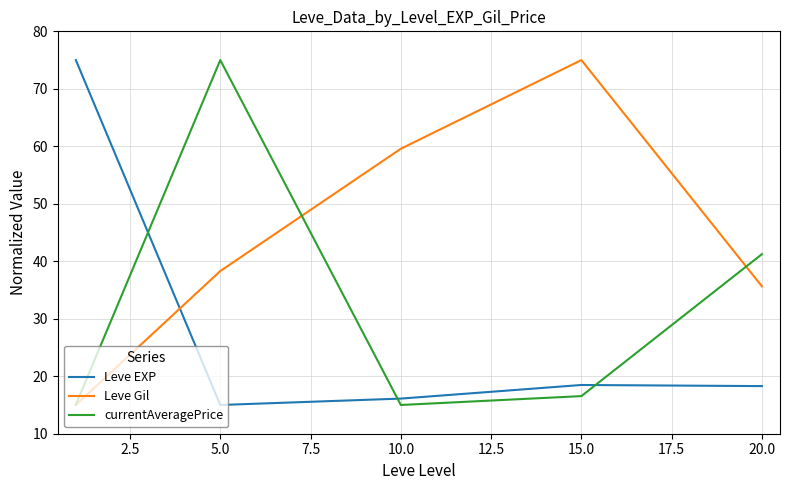

Which series has the largest total across all categories?

Leve Gil